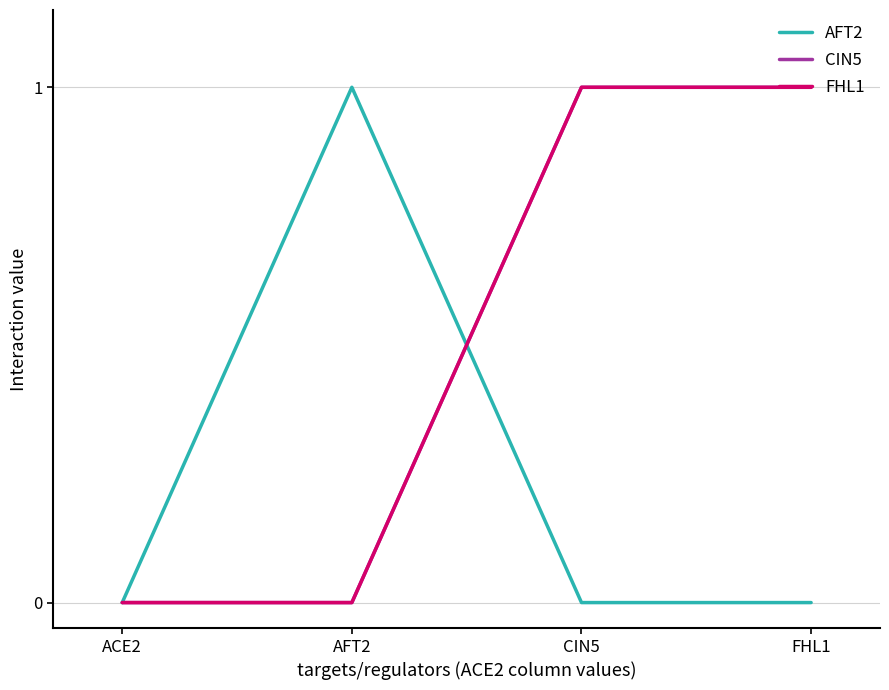

Is this an area chart (filled region under the line)?

No